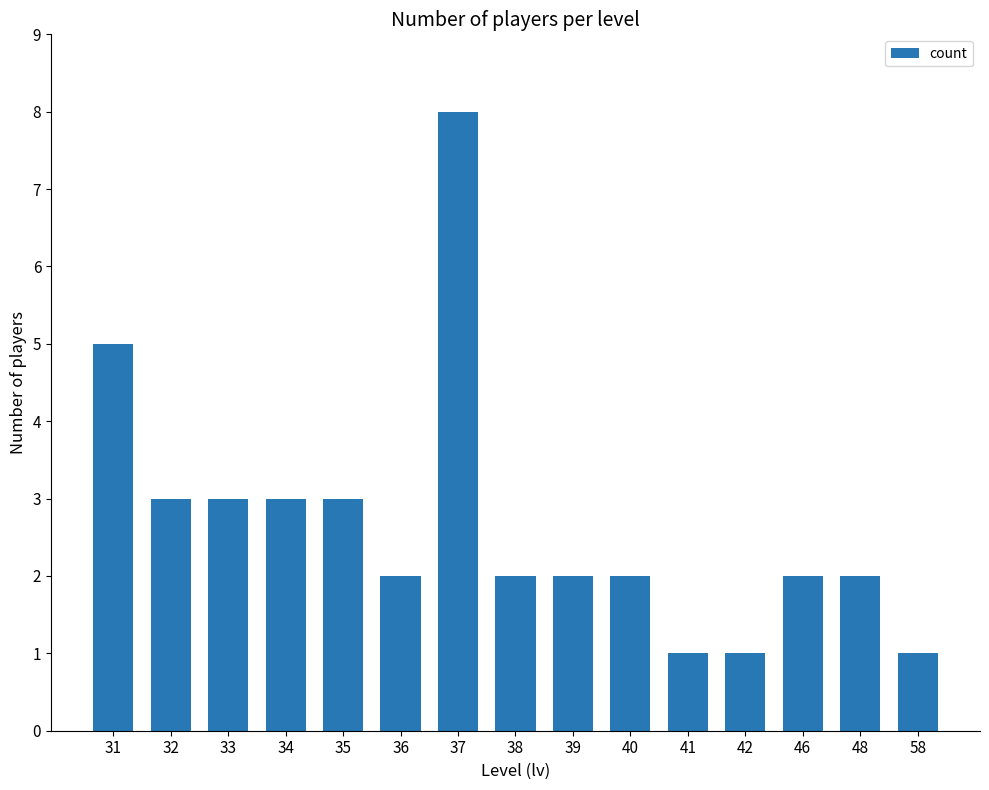

Count the number of categories in the chart.

15